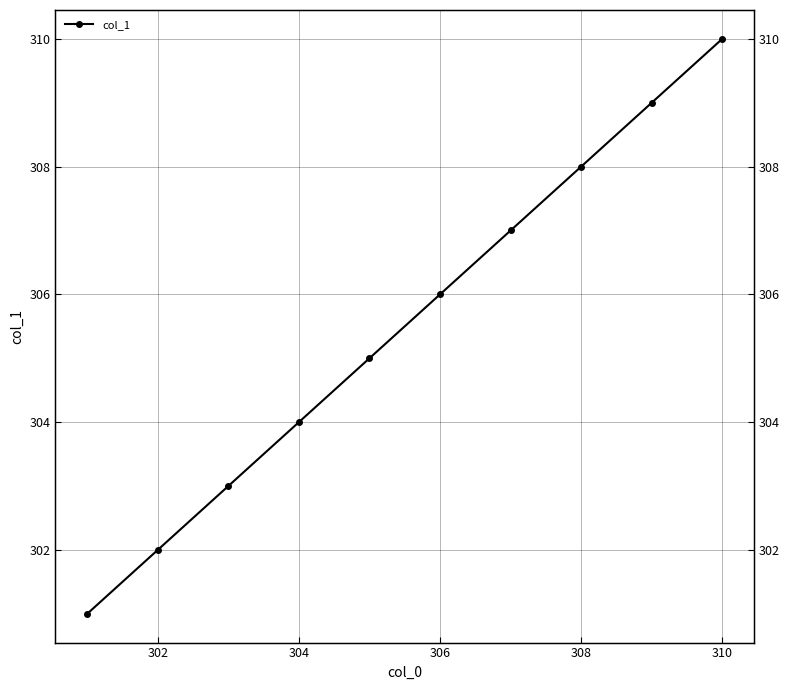

True or false: the data shows 134 at 306.

False